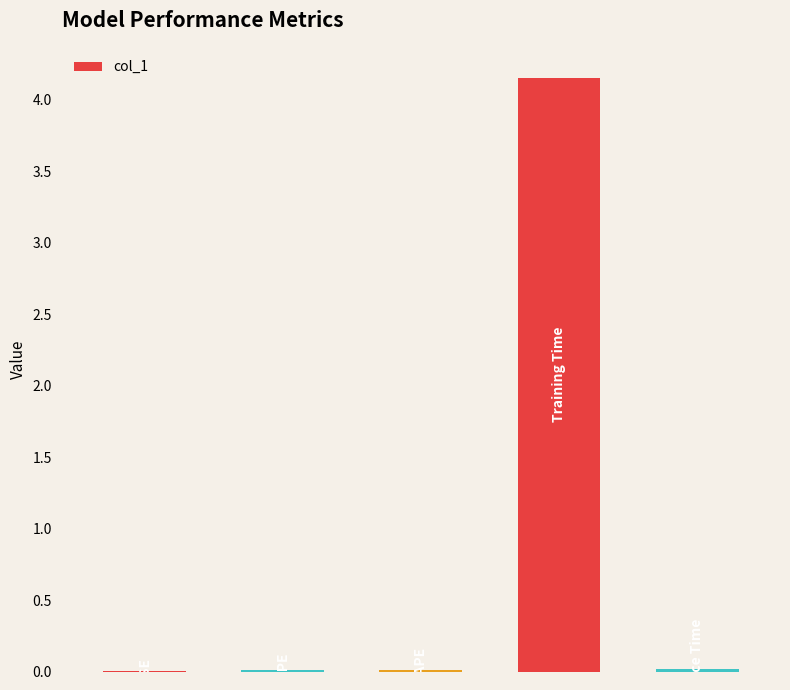

Reading right to left, what are all the values shown in this chart?

4=0.0	3=4.2	2=0.0	1=0.0	0=0.0